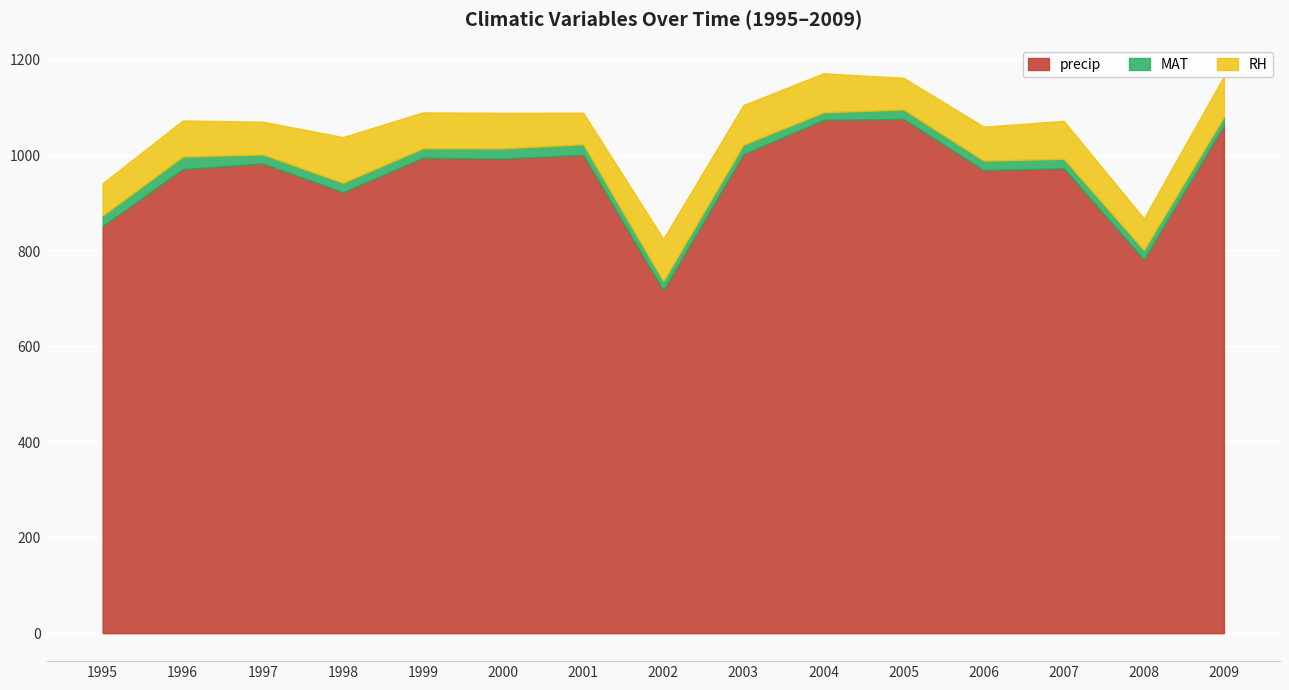

Which has a higher value, 1995 or 2003?

2003